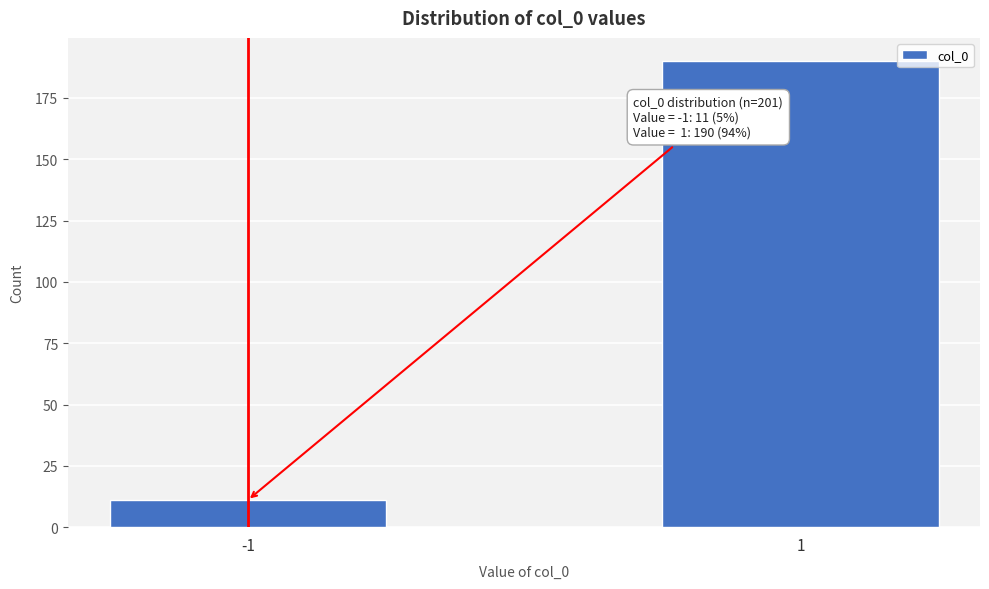

Reading left to right, what are all the values shown in this chart?

11	190